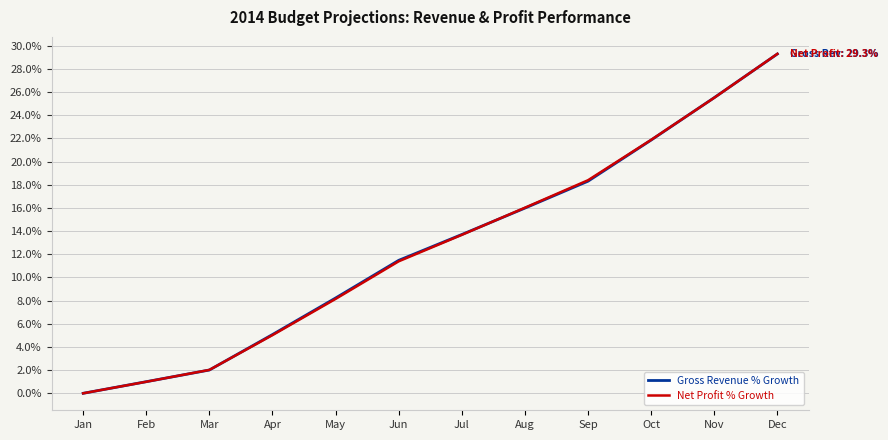

Is it true that Gross Revenue % Growth equals 16.0 at Aug?

True